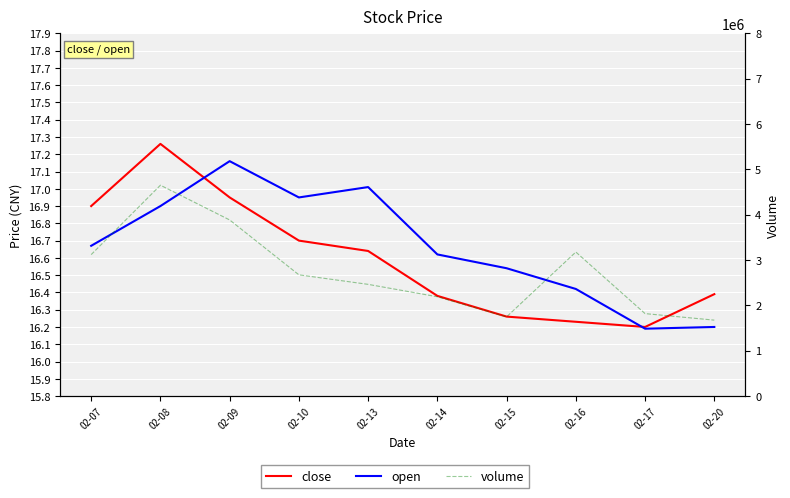

What value does the close series have at 02-15?

16.3